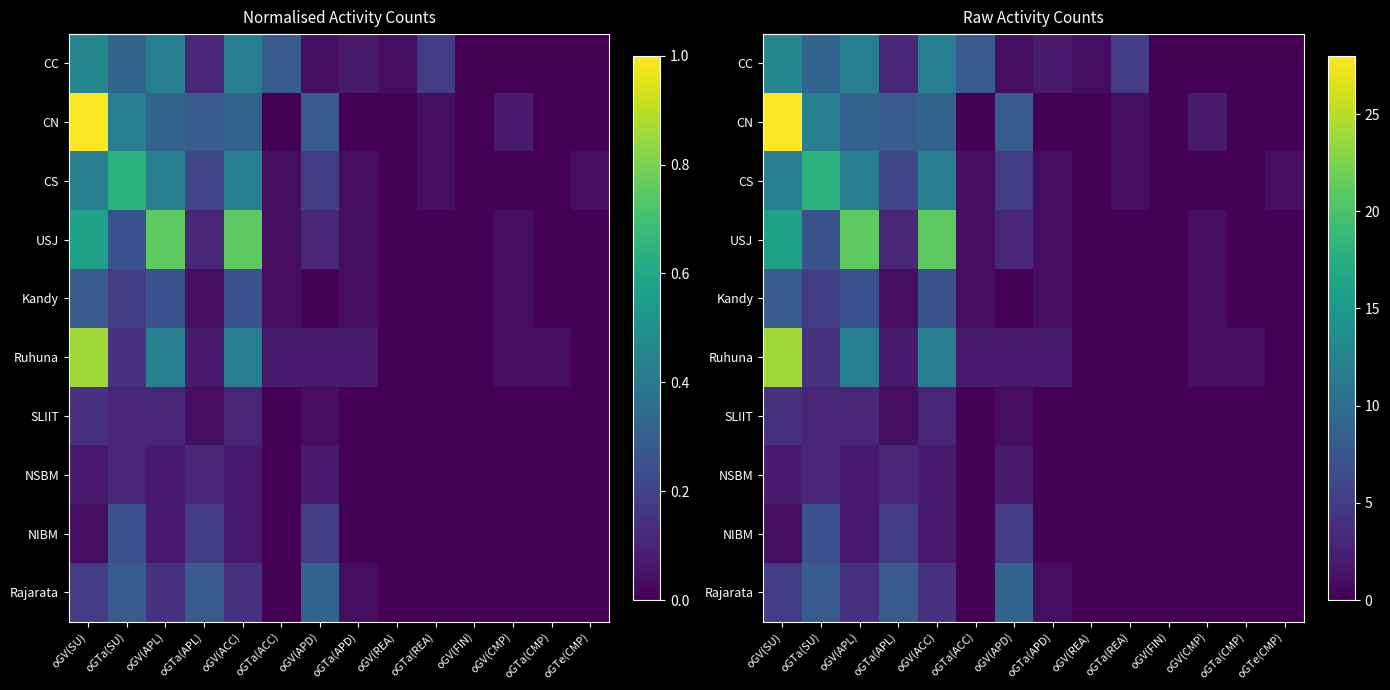

What is the sum of the Kandy values at oGV(FIN) and oGTa(ACC)?

1